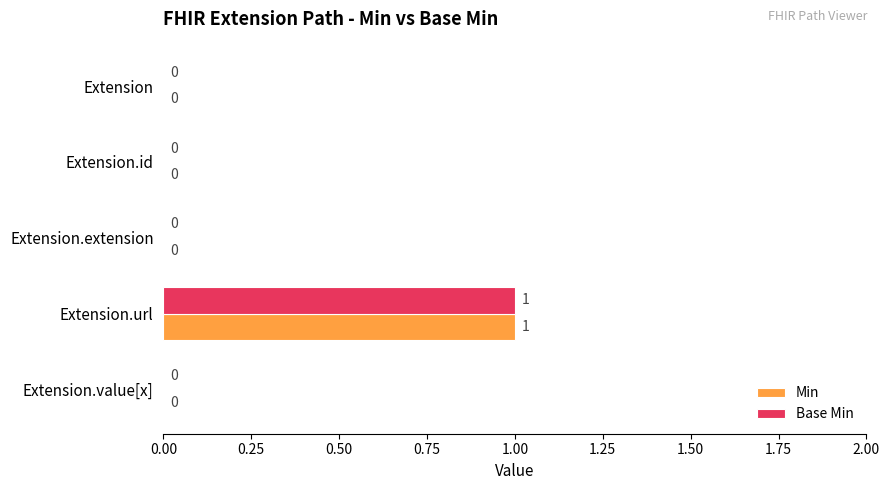

What is the greatest value displayed?

1